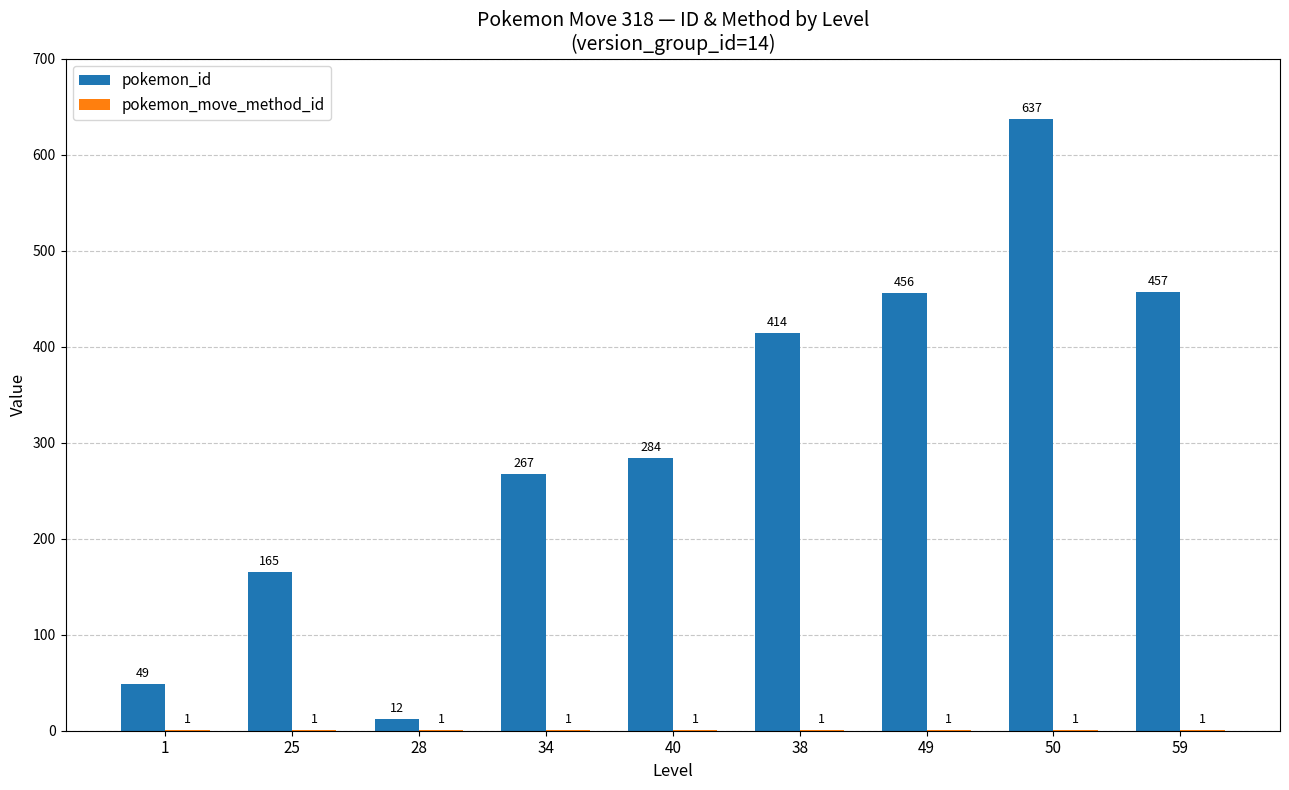

Are the bars horizontal?

No